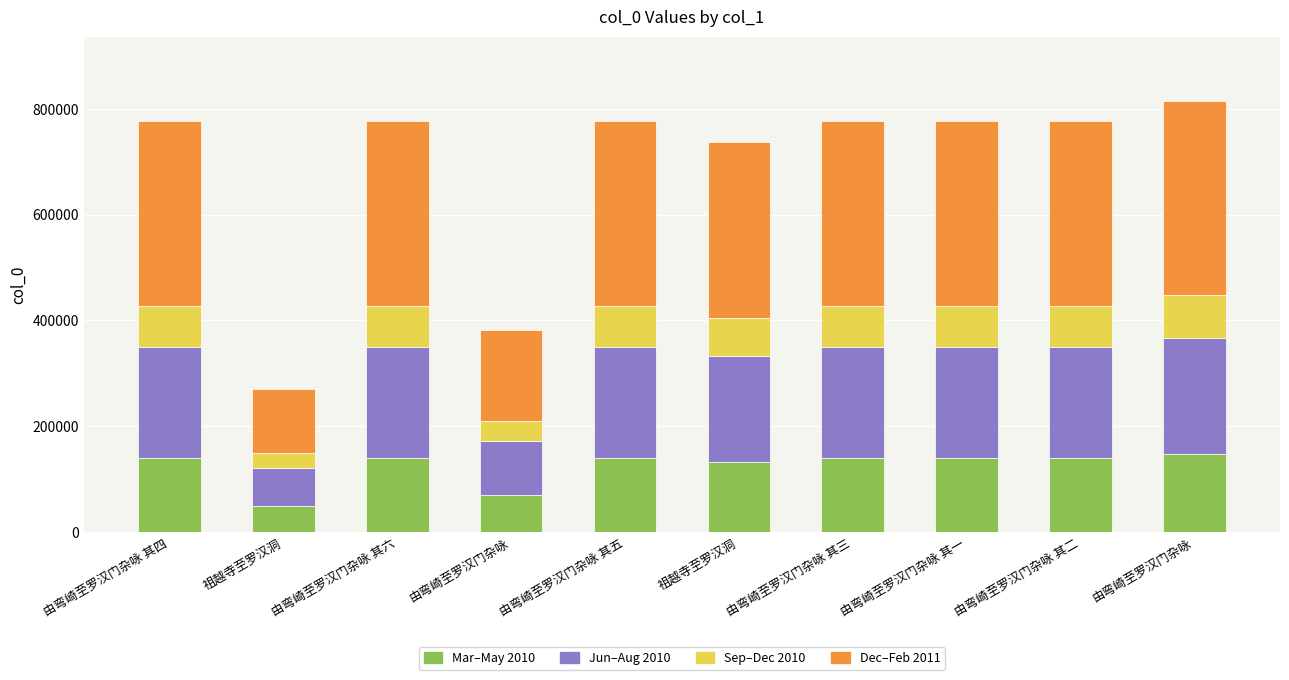

What are all the series names shown in the legend?

Mar–May 2010, Jun–Aug 2010, Sep–Dec 2010, Dec–Feb 2011